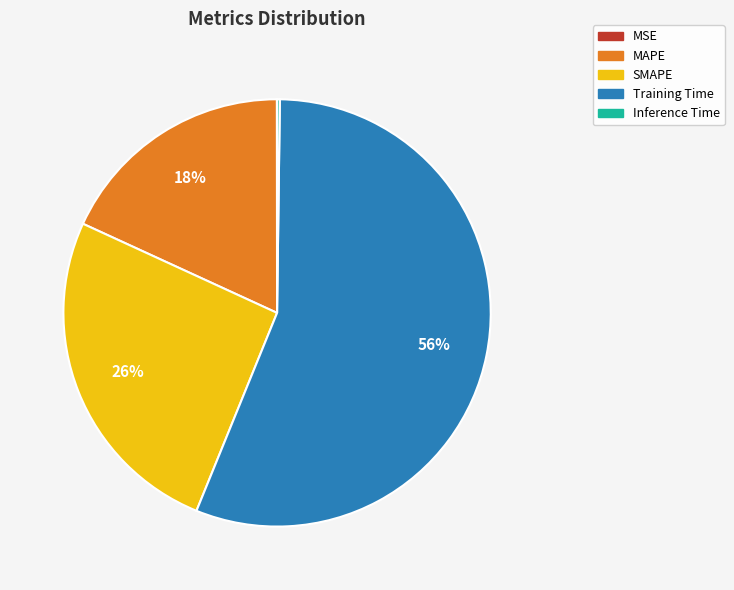

True or false: Training Time accounts for 56% of the total.

True